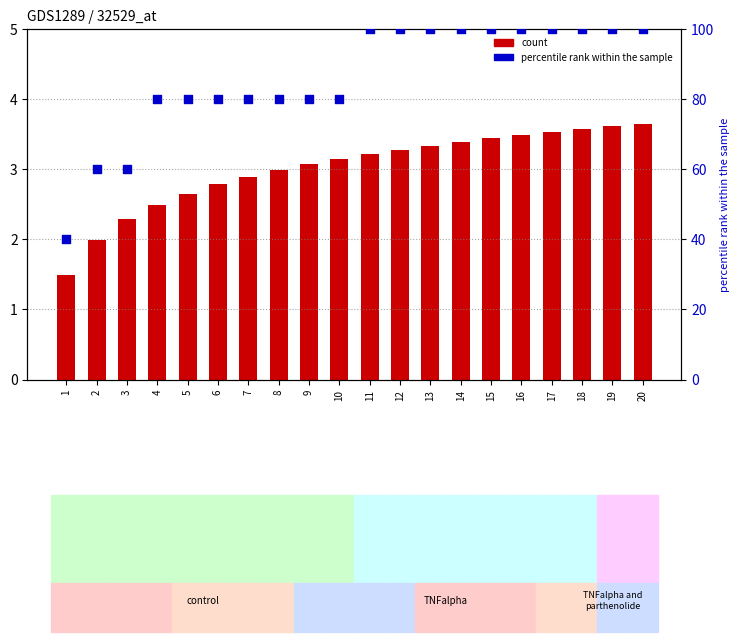

Which series contains the highest Y value?

col_20 (Contatti) scaled